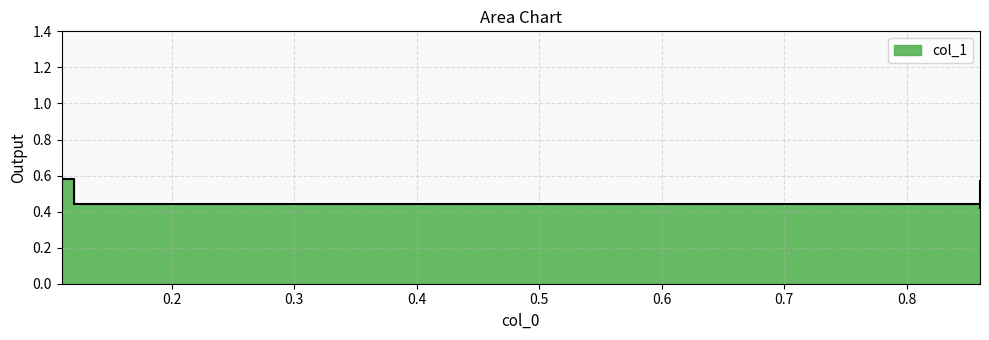

Is it true that the value at 0.86 is 0.4?

True